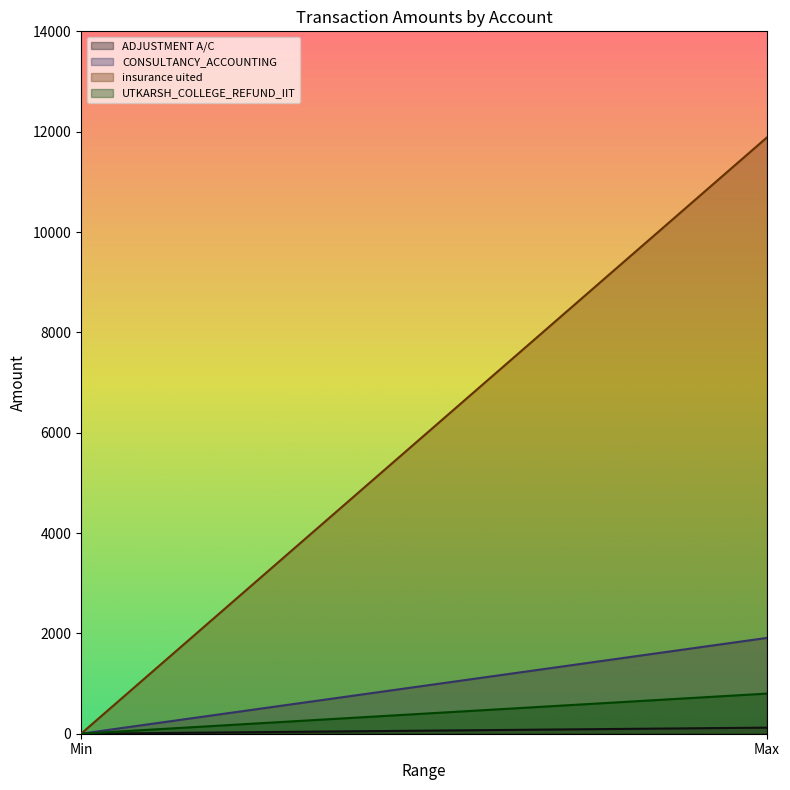

Which series changed the most between Min and Max?

insurance uited